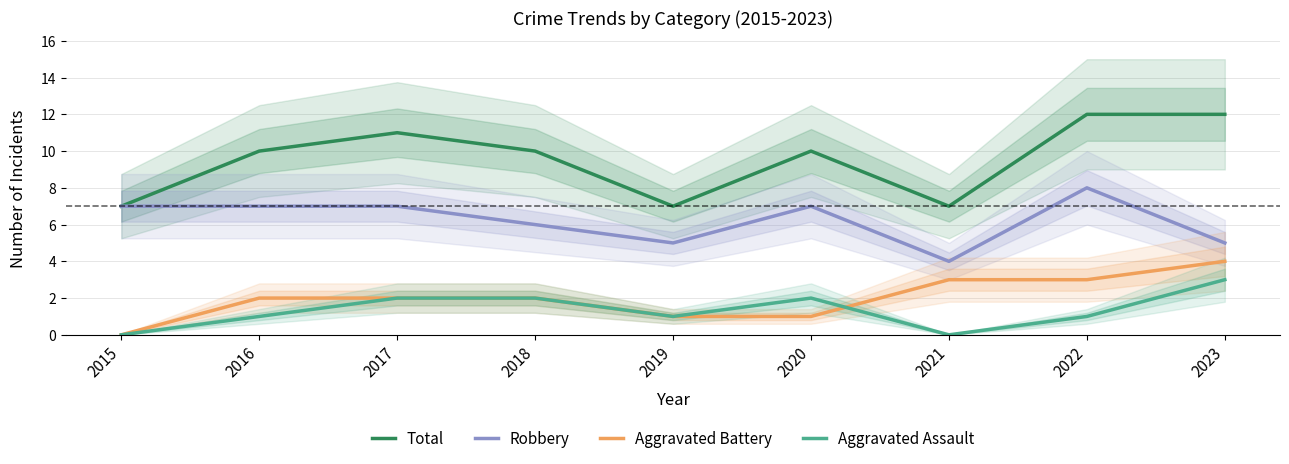

What is the value of the Total point at the 8th from the left?

12